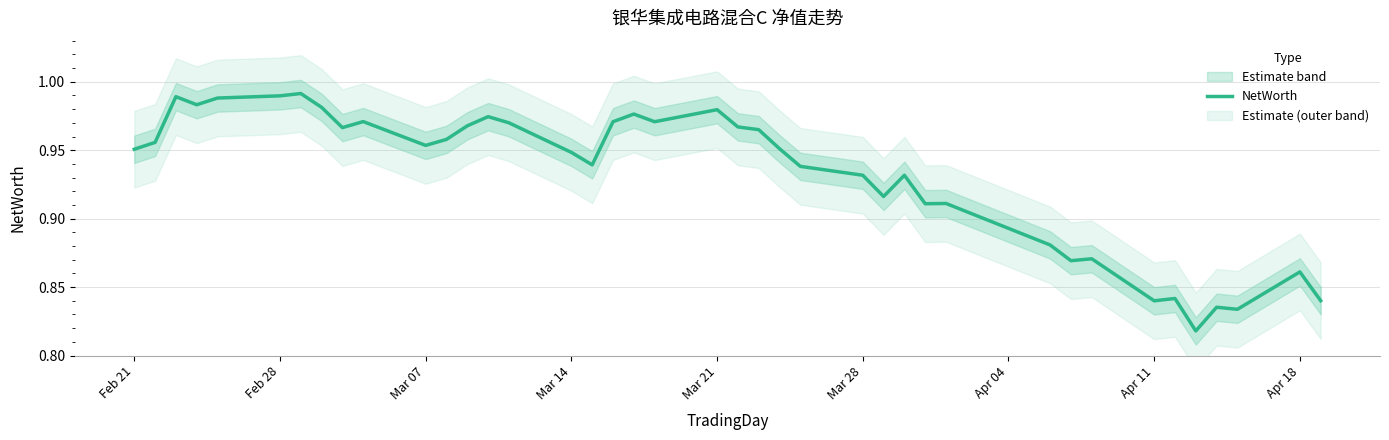

How many points are lower than both their immediate neighbors (excluding endpoints)?

11